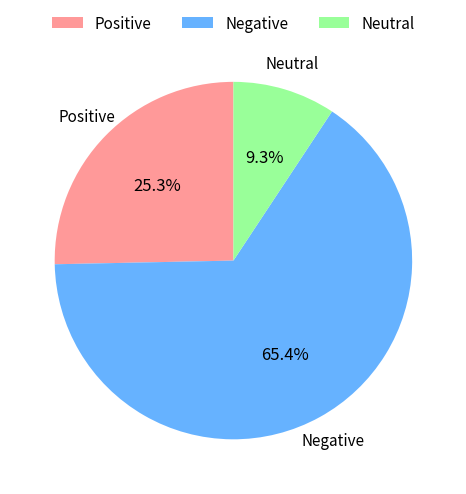

Which slice is the smallest?

Neutral